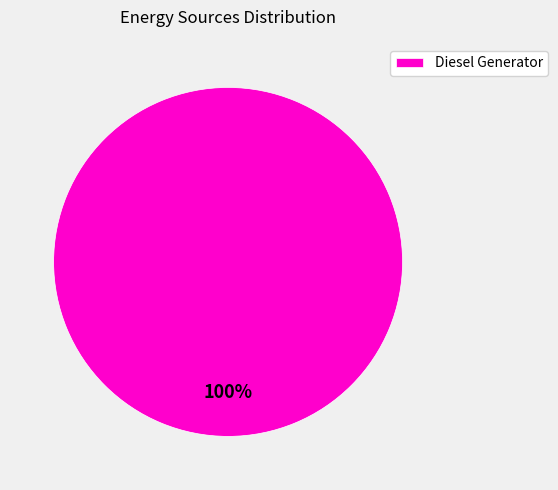

True or false: Diesel Generator accounts for 100% of the total.

True